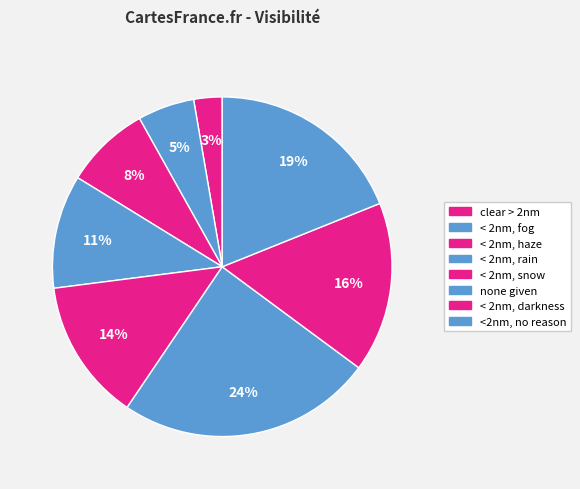

How many segments does this pie chart have?

8